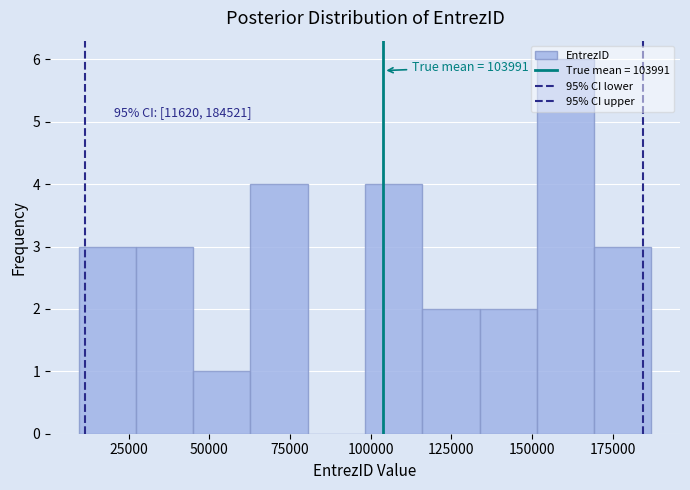

Read against the x-axis, roughly where is the centre of the tallest bar?

160000